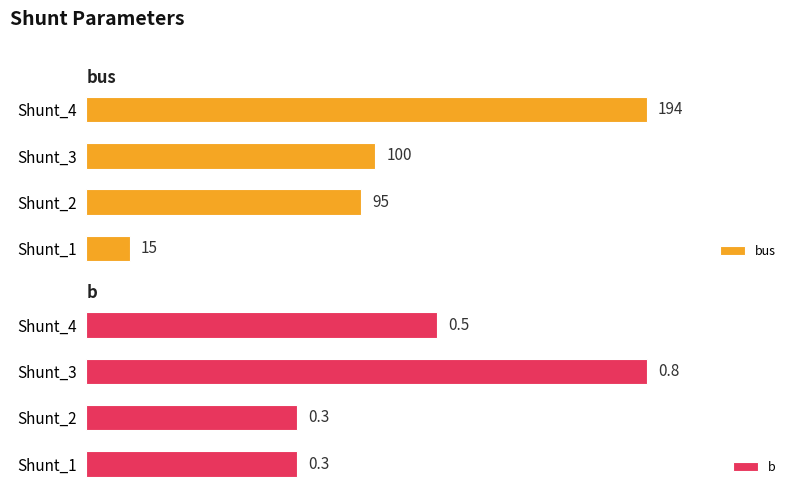

What are all the series names shown in the legend?

bus, b